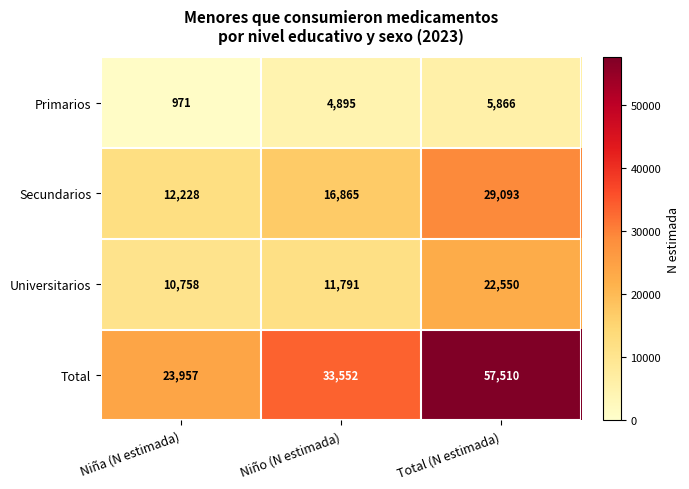

What is the sum of the Primarios values at Niño (N estimada) and Niña (N estimada)?

5866